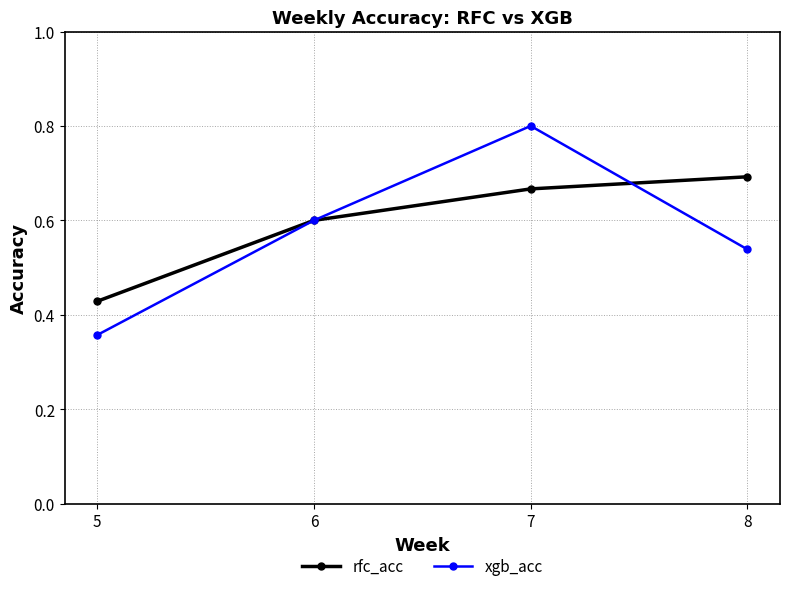

Is this an area chart (filled region under the line)?

No